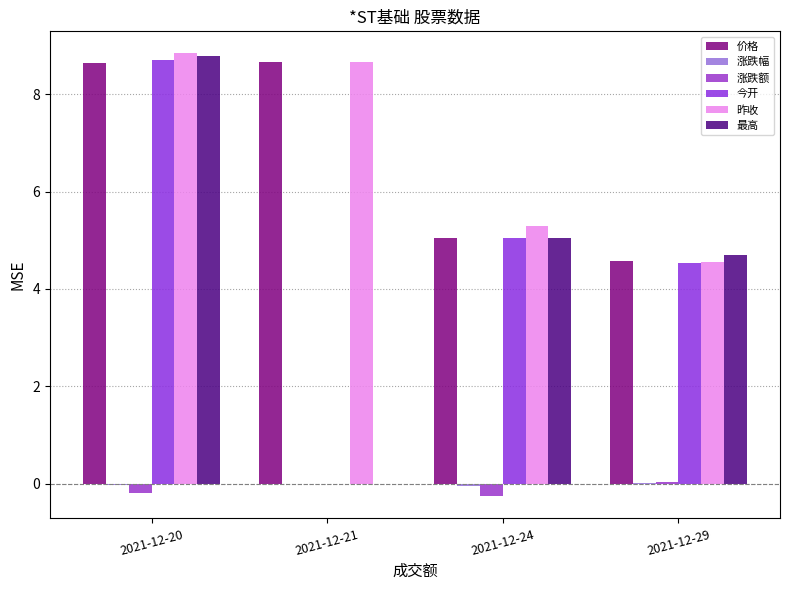

Are the bars horizontal?

No